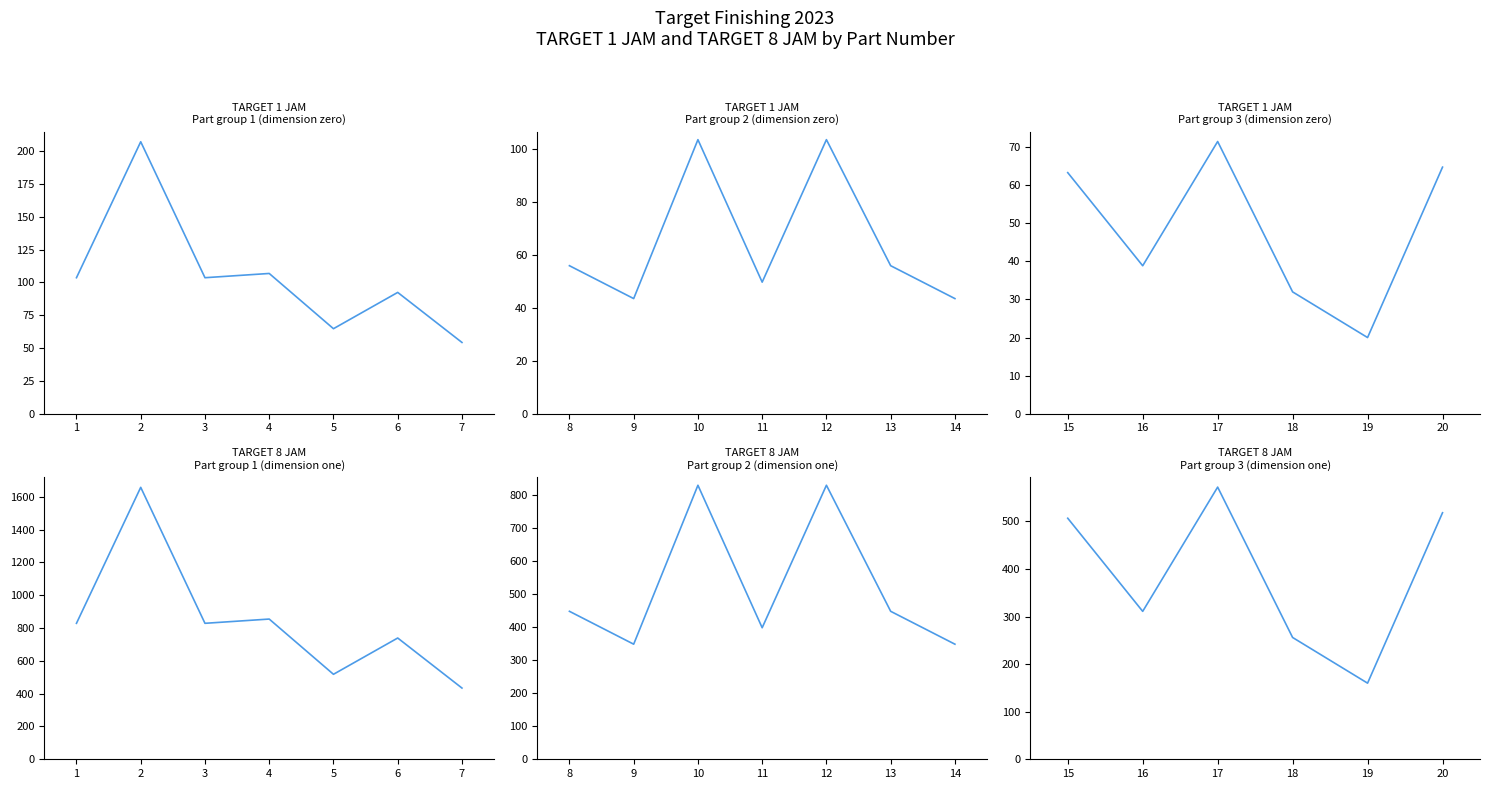

At 2, list the series in order from largest to smallest.

TARGET 8 JAM, TARGET 1 JAM